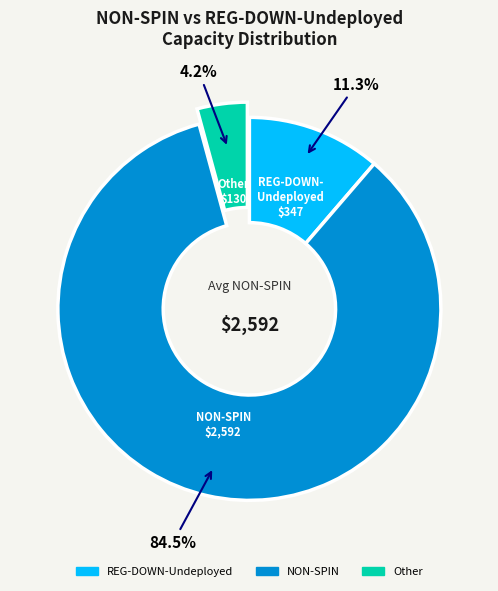

Is there a majority slice in this chart?

Yes